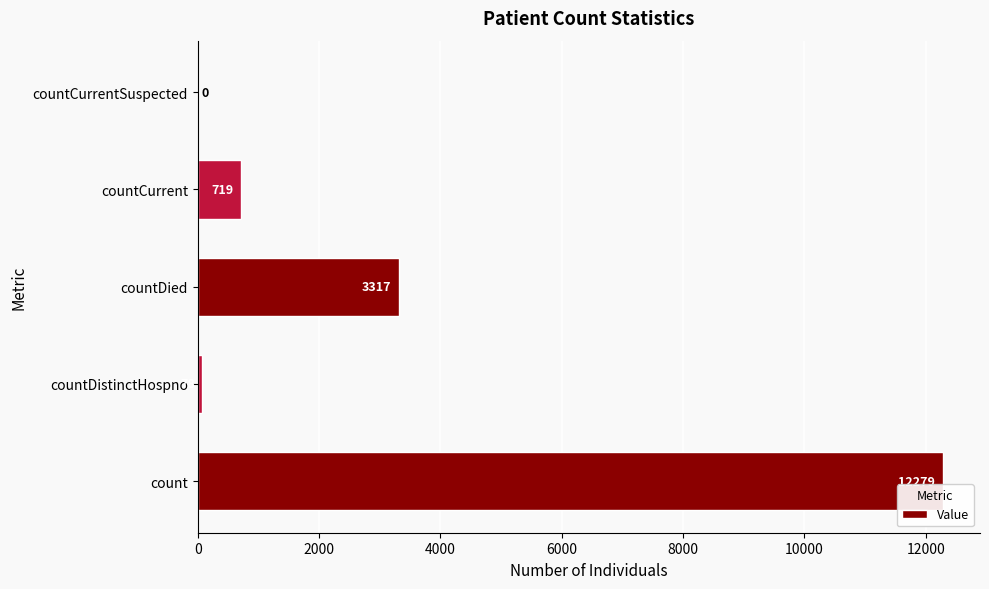

Is it true that the value at countDied is 3317?

True